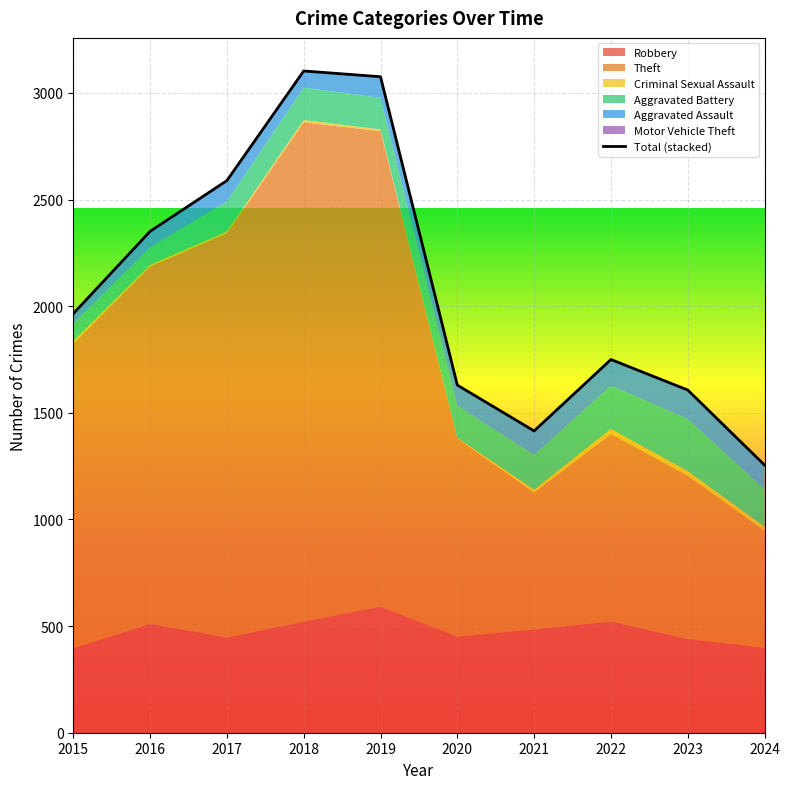

At which label does the data first exceed 1965?

2016